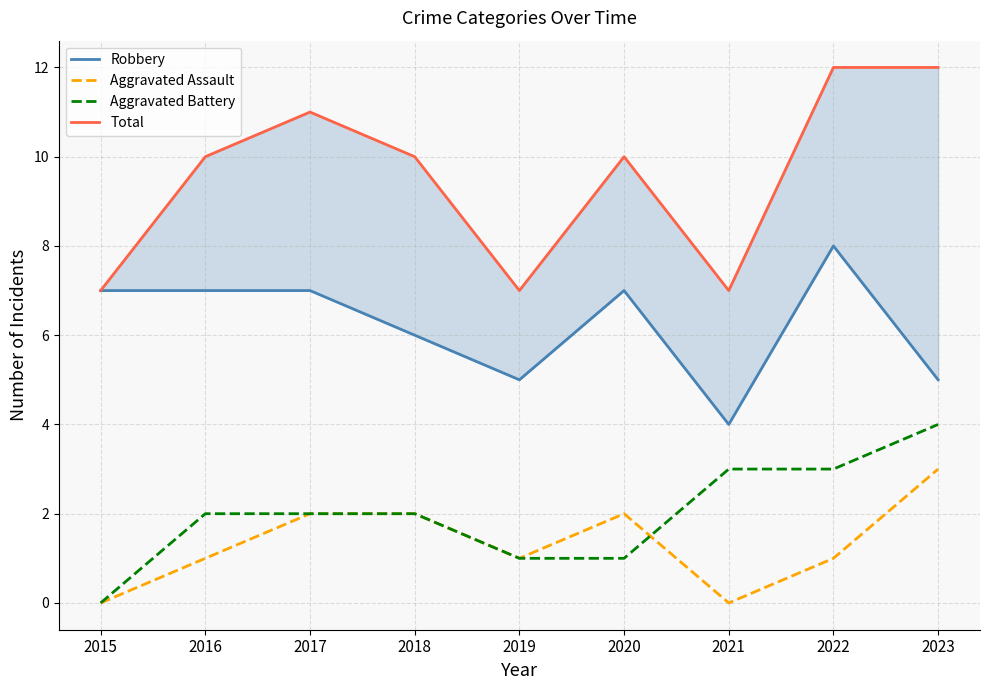

At which category is the sum across all series the highest?

2022